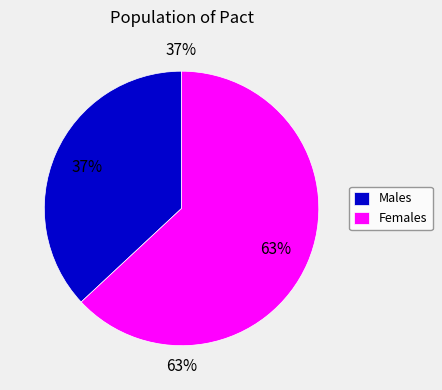

True or false: 0 accounts for 28% of the total.

False